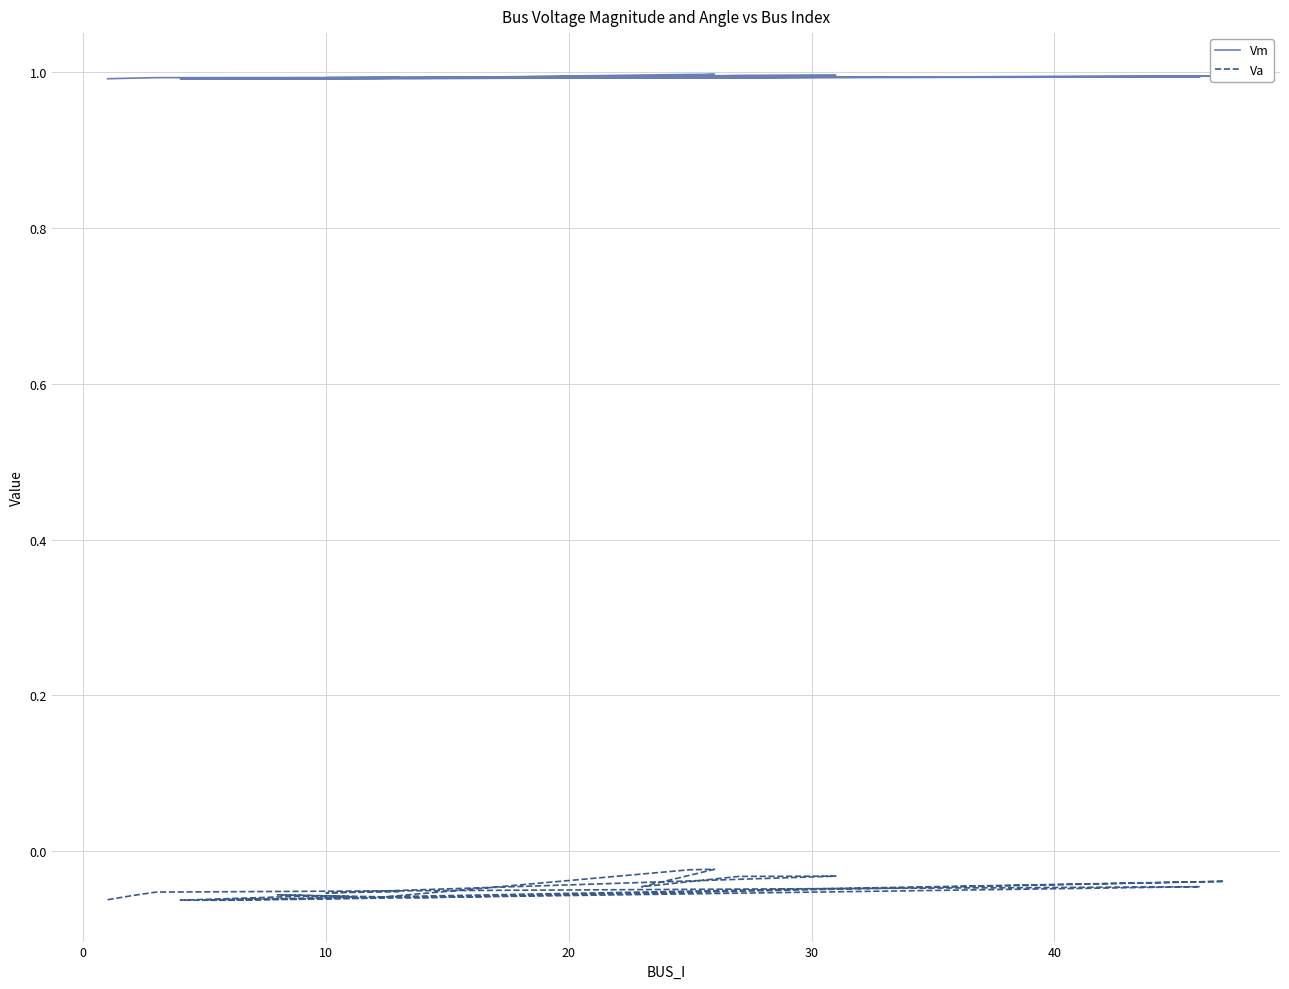

True or false: Va has more than 2 interior local peaks.

True